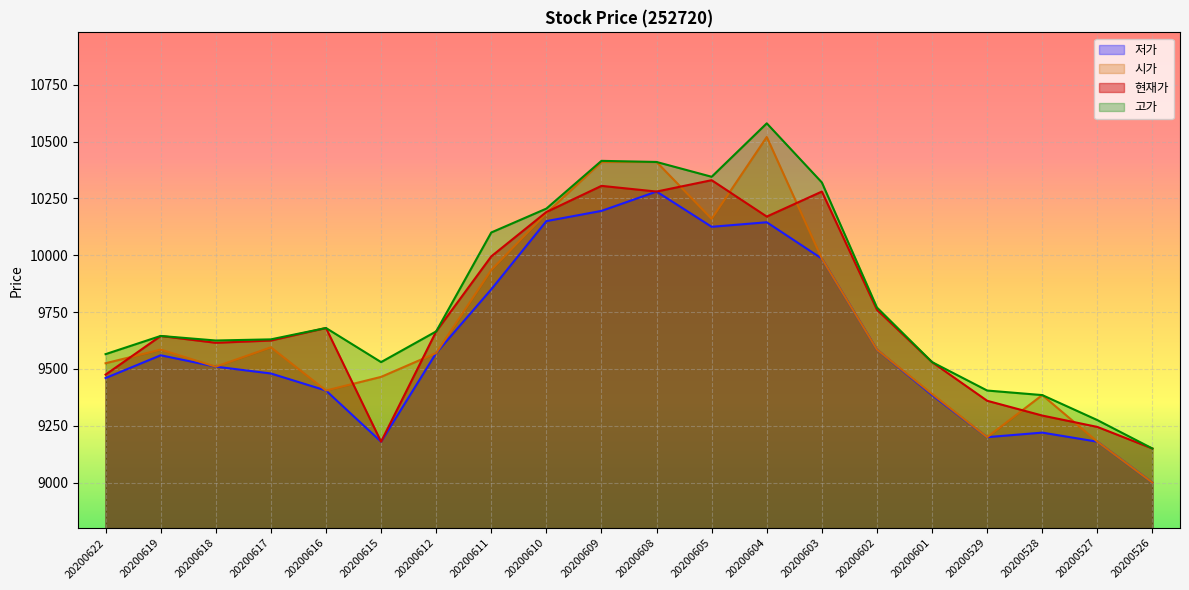

What is the difference between the 저가 values at 20200611 and 20200618?

340